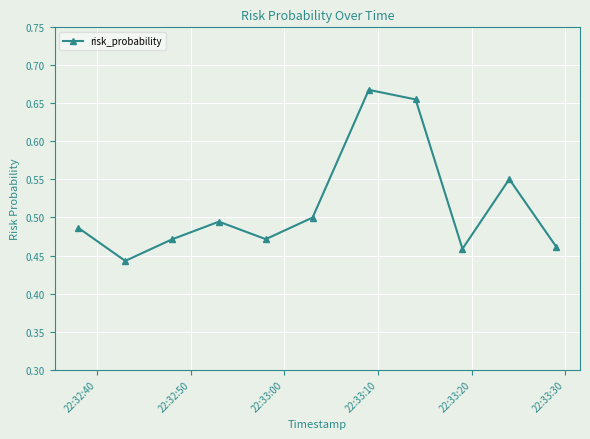

True or false: the data has more than 0 interior local peaks.

True